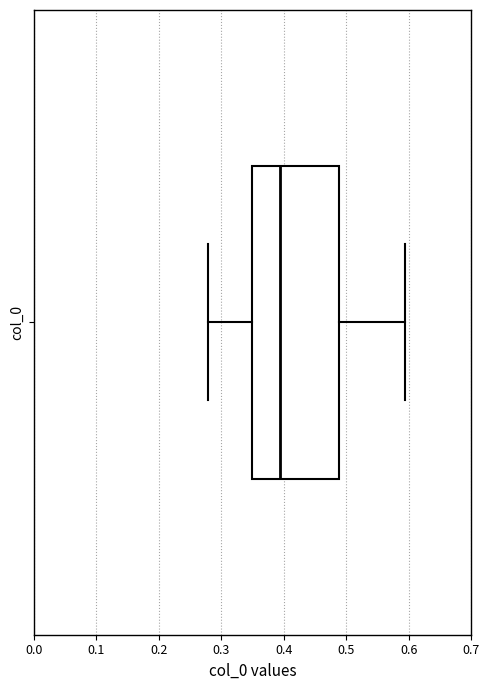

Where does the right whisker of the box for col_0 end on the x-axis? The values are not printed on the chart, so give them approximately, as read against the axis.

0.59